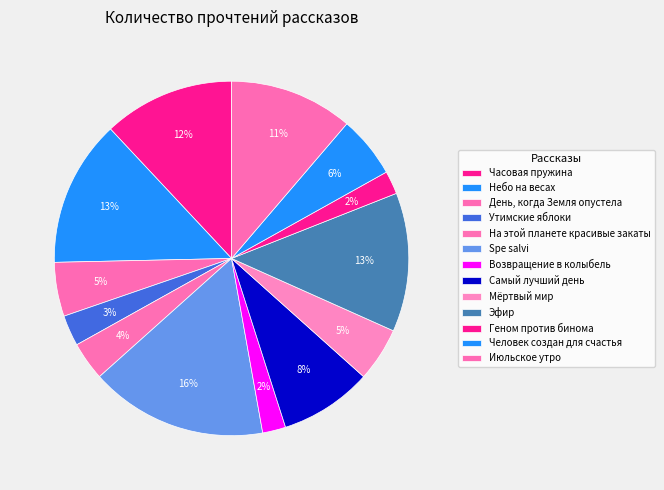

Is Утимские яблоки the majority of the pie?

No